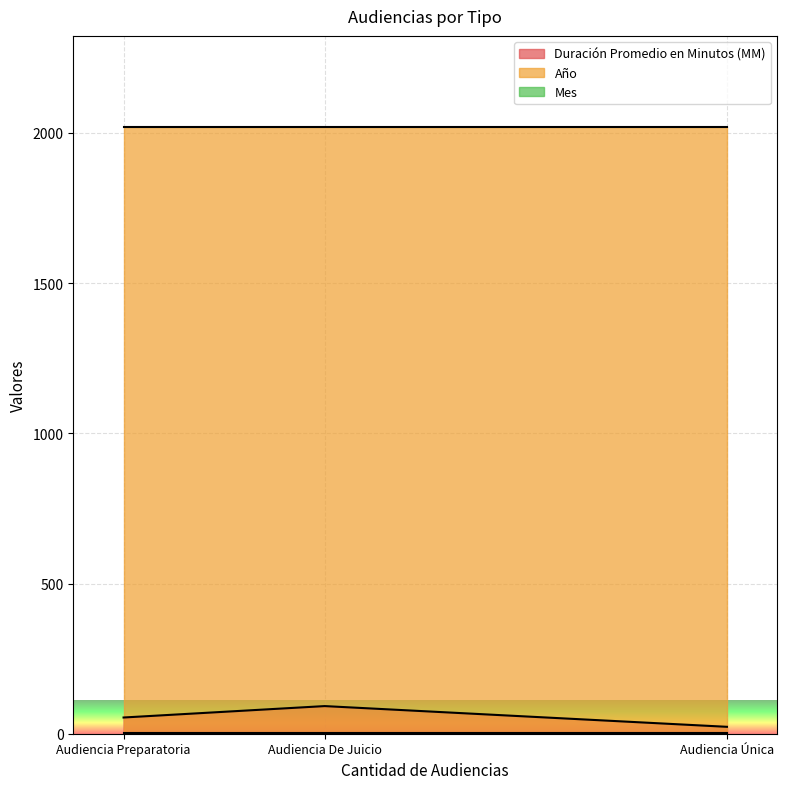

What is the difference between the highest and lowest values at Audiencia Preparatoria?

2018